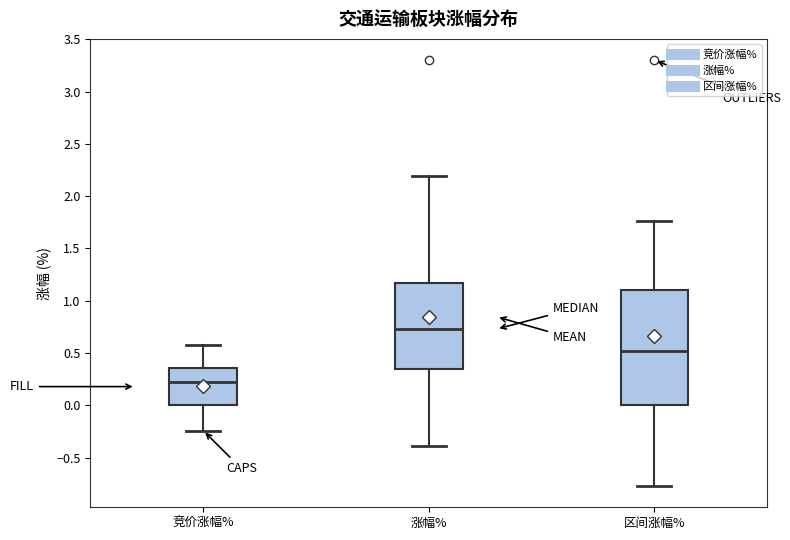

Where does the median line of the box for 涨幅% sit on the y-axis? The values are not printed on the chart, so give them approximately, as read against the axis.

0.75